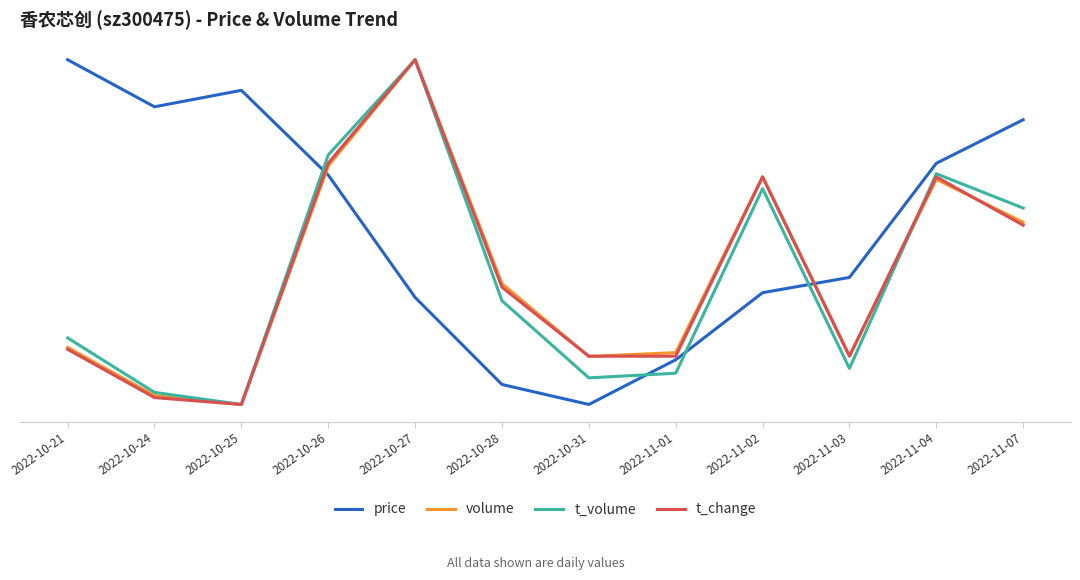

How many times do t_volume and volume cross each other?

1